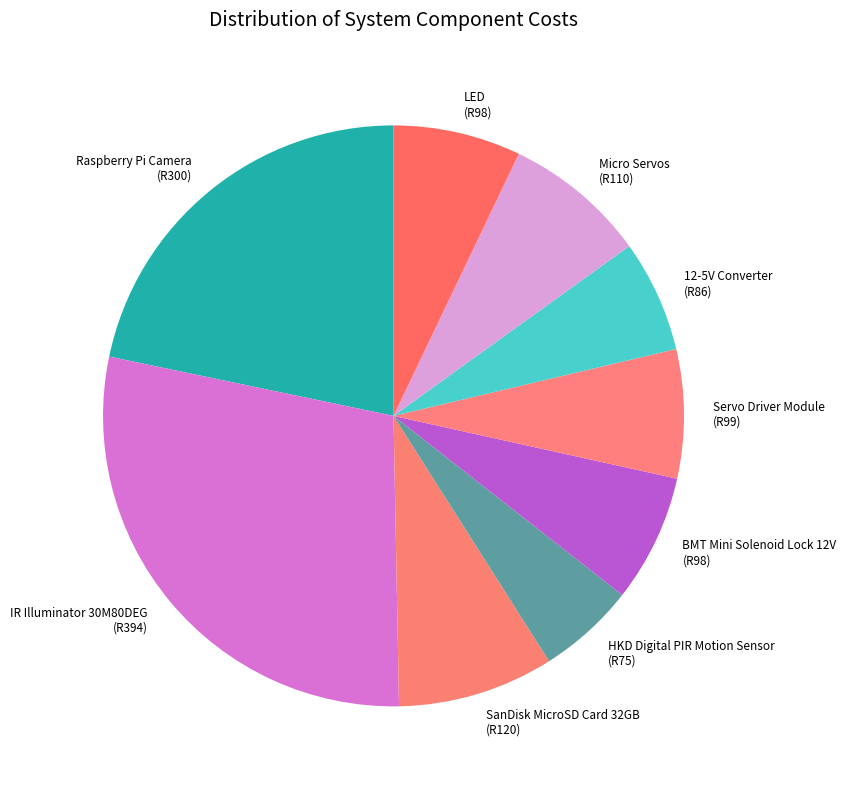

What is the largest slice in the pie chart?

IR Illuminator 30M80DEG